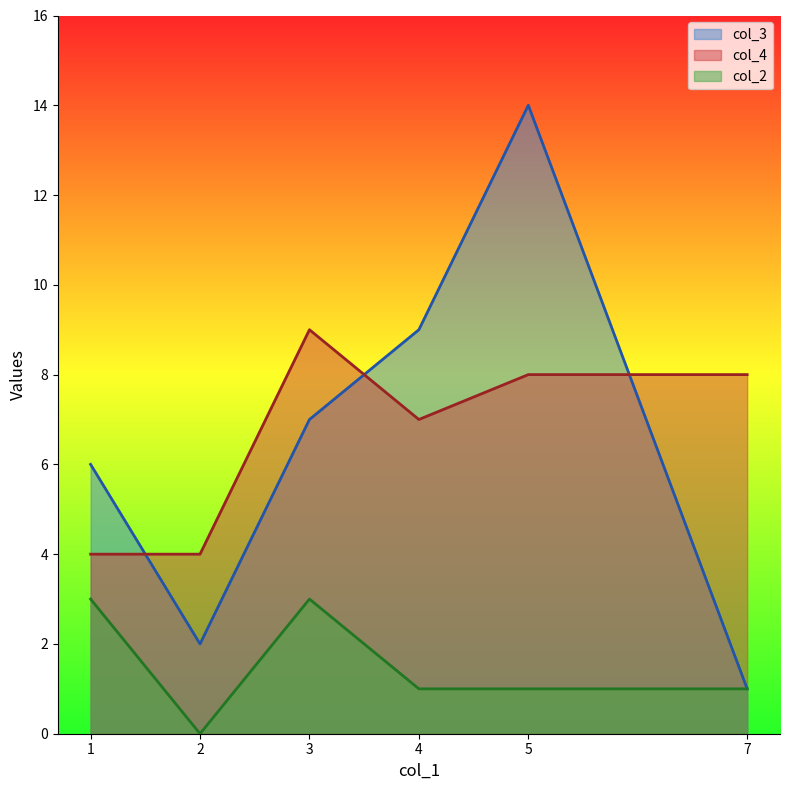

Between 1 and 3, which is larger?

3